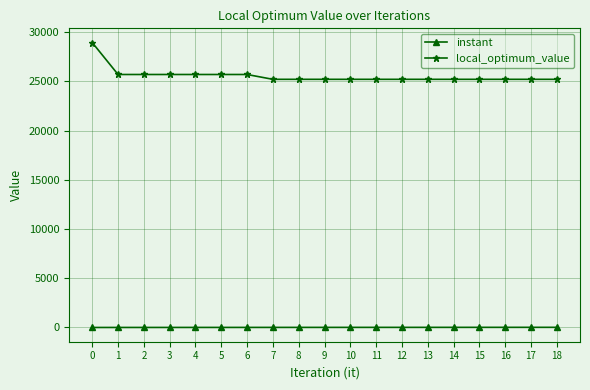

What is the sum of all local_optimum_value values?

485516.0